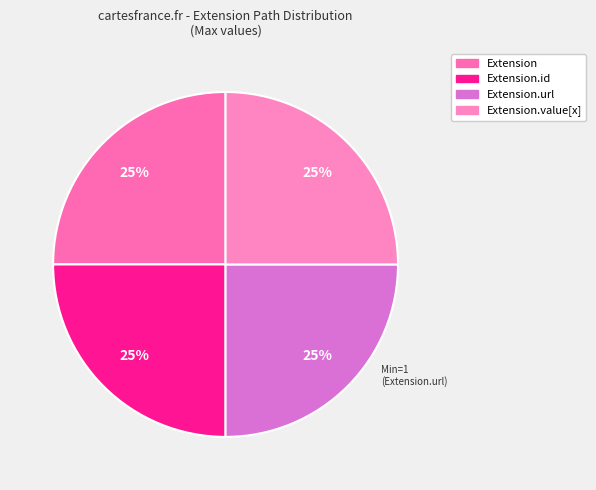

Count the number of slices in the pie.

4